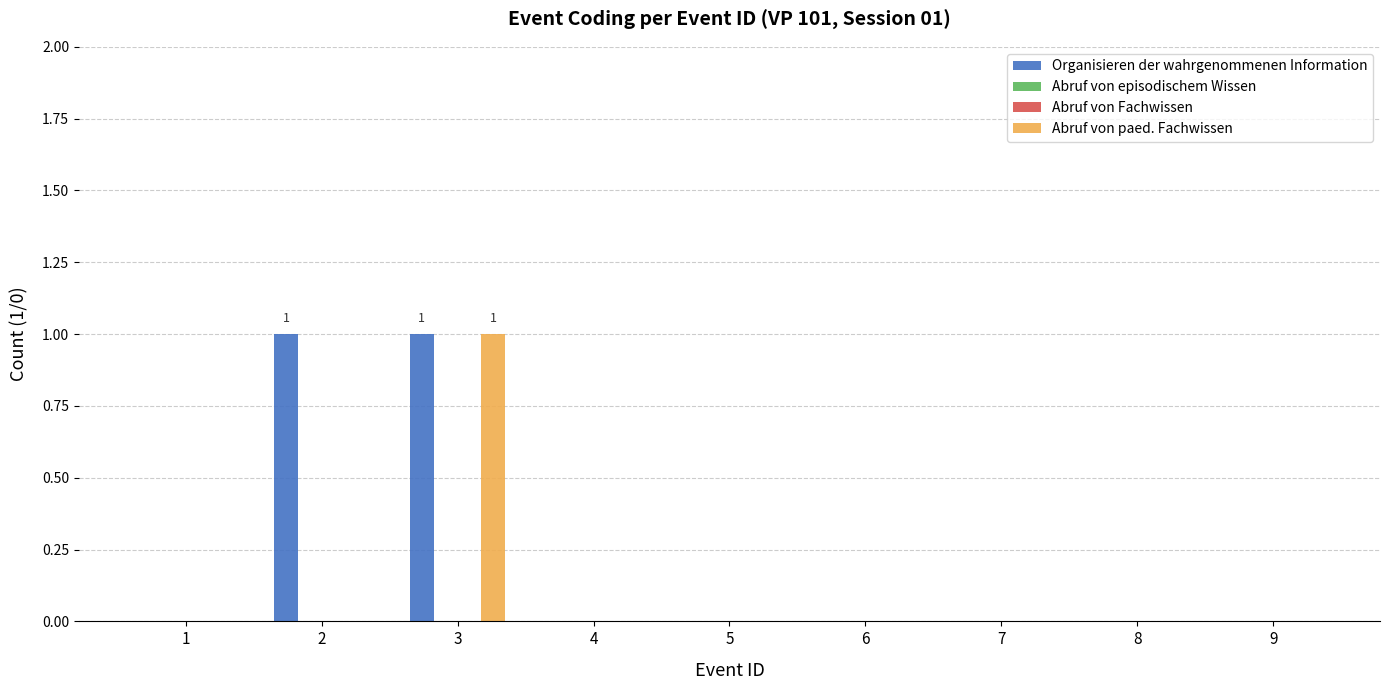

The Abruf von paed. Fachwissen series shows 1 at 2. True or false?

False